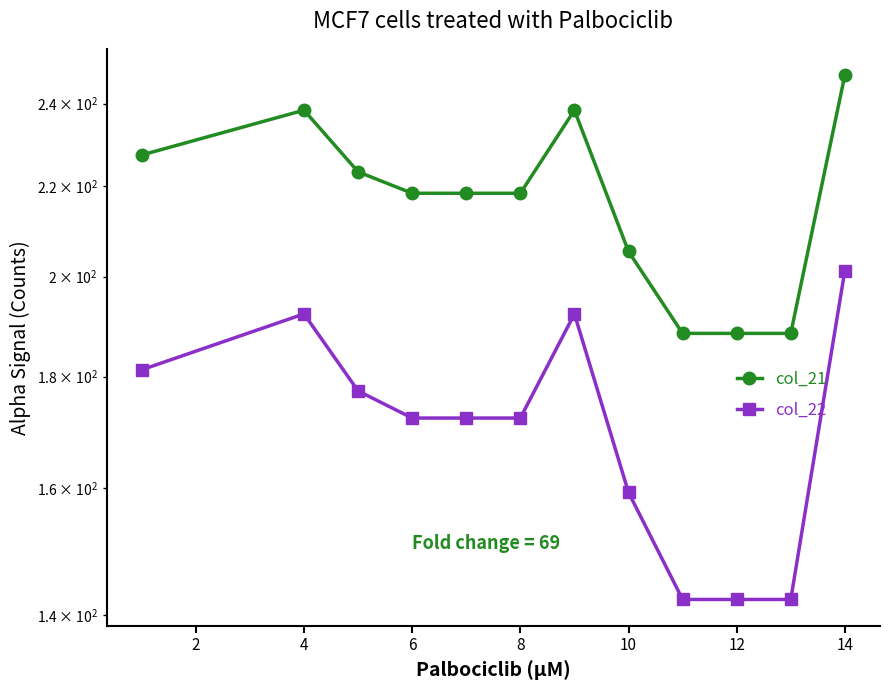

Does the chart have visible grid lines?

No